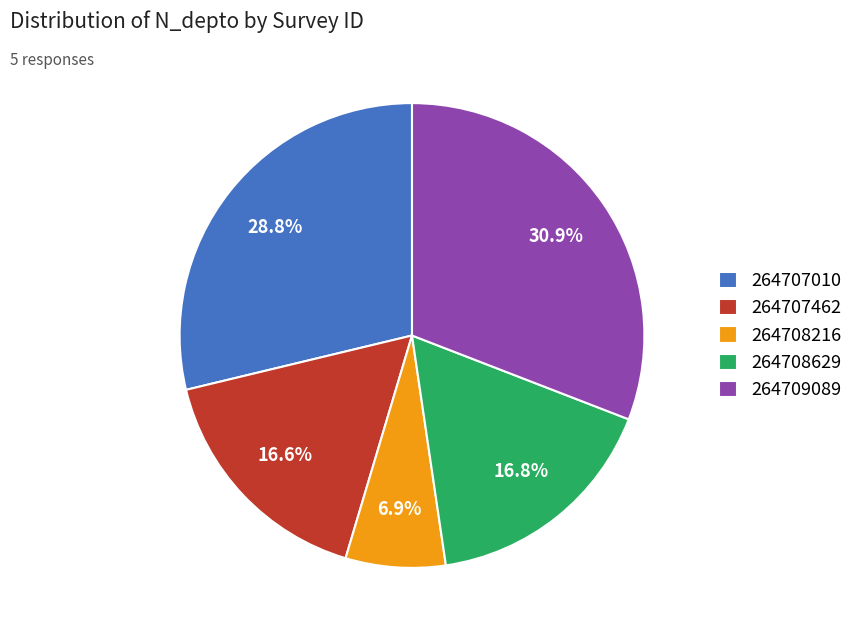

How many segments does this pie chart have?

5